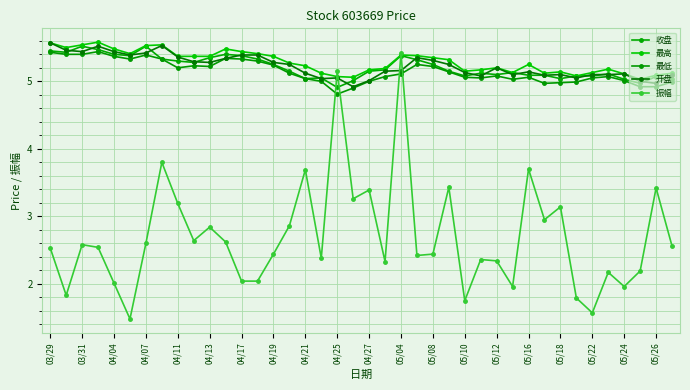

Where is 收盘 nearest to the value 5?

05/26